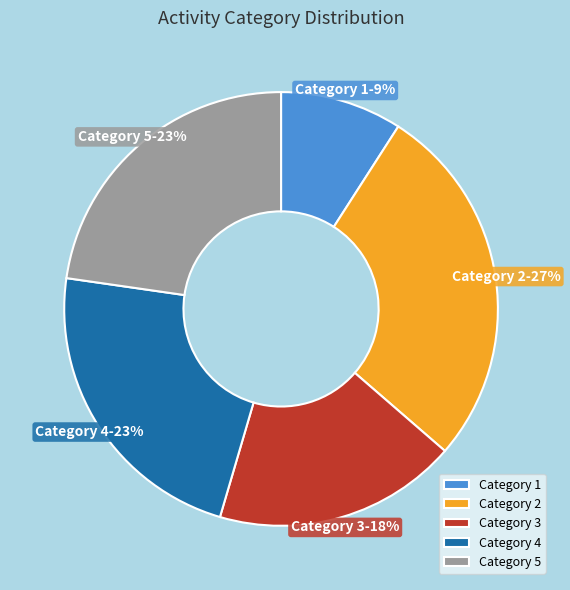

To the nearest percent, what percentage of the pie is Category 3?

18%